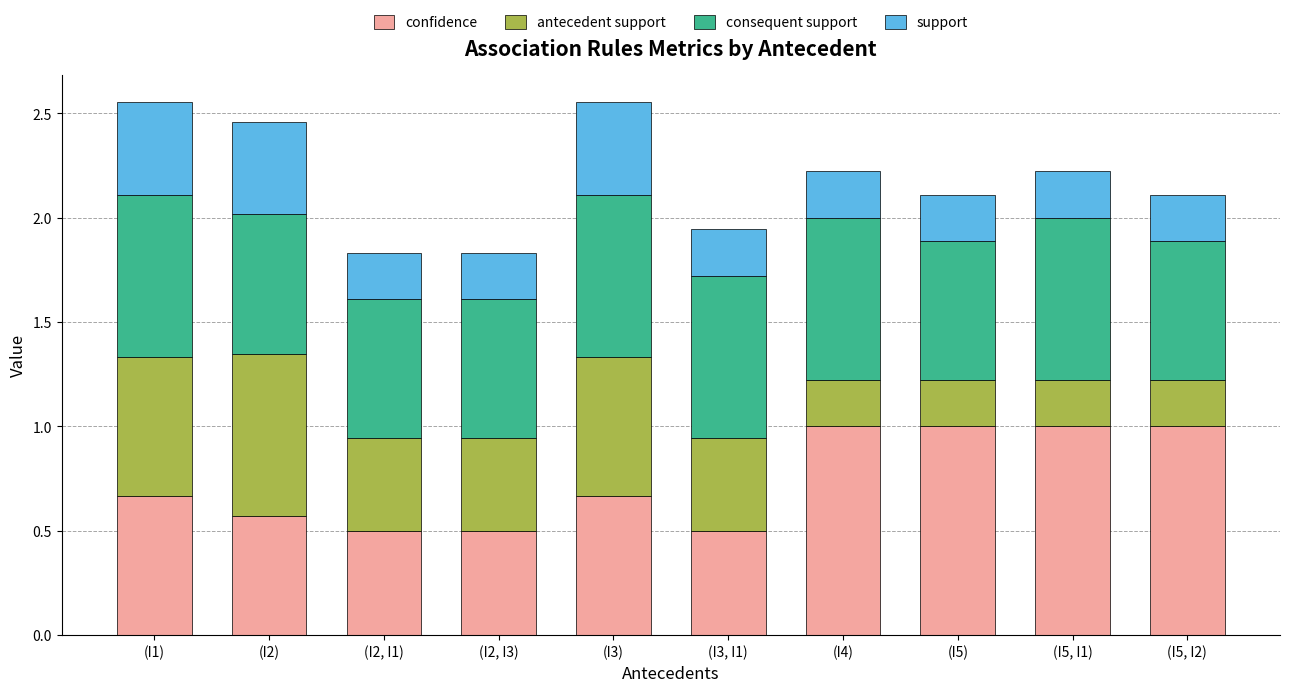

What is the maximum value for confidence?

1.0